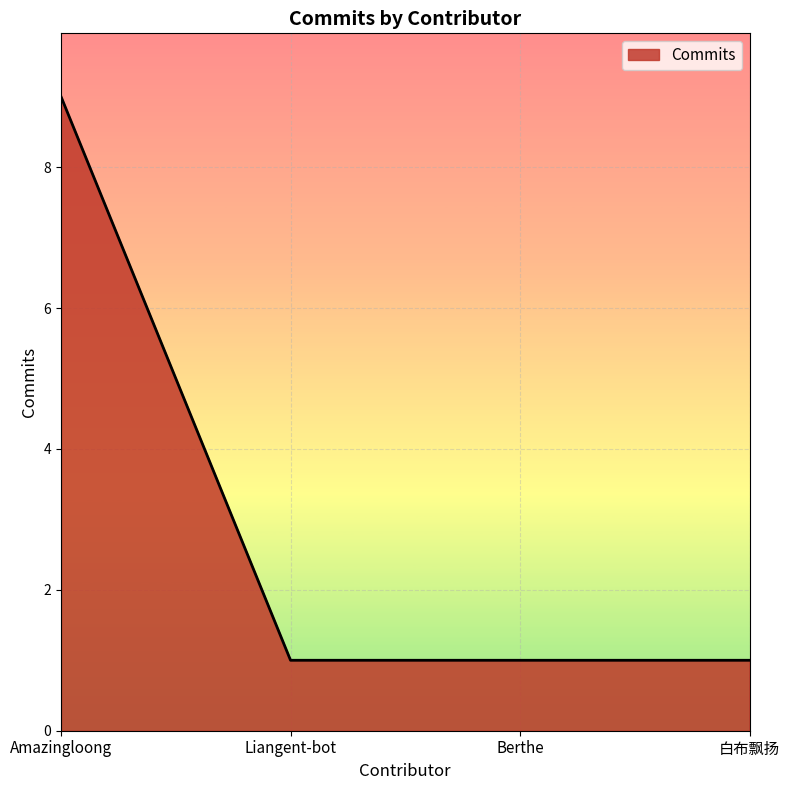

What is the ratio of the value at 白布飘扬 to the value at Liangent-bot?

1.0